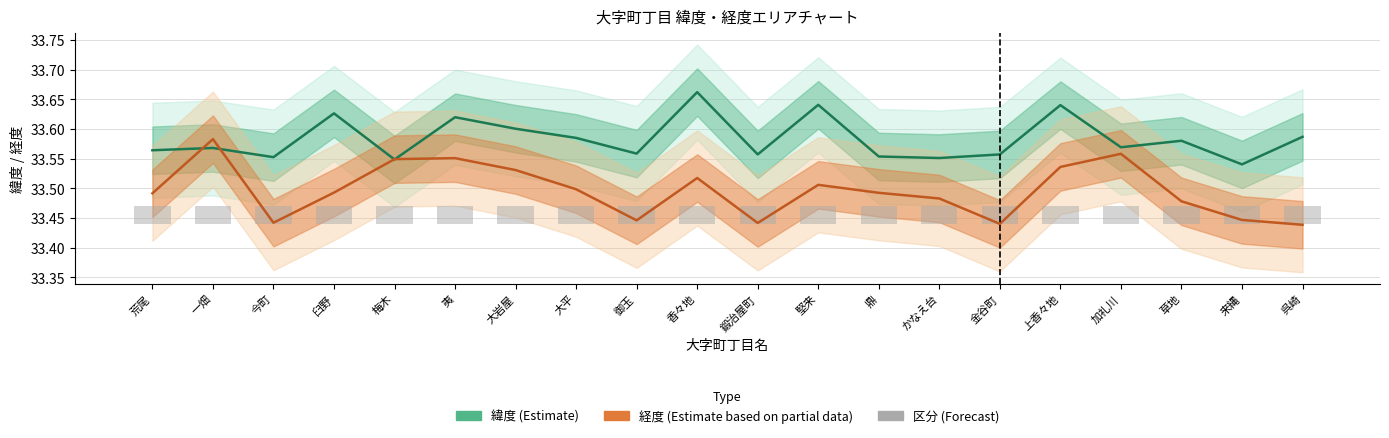

How many groups of bars are there?

20